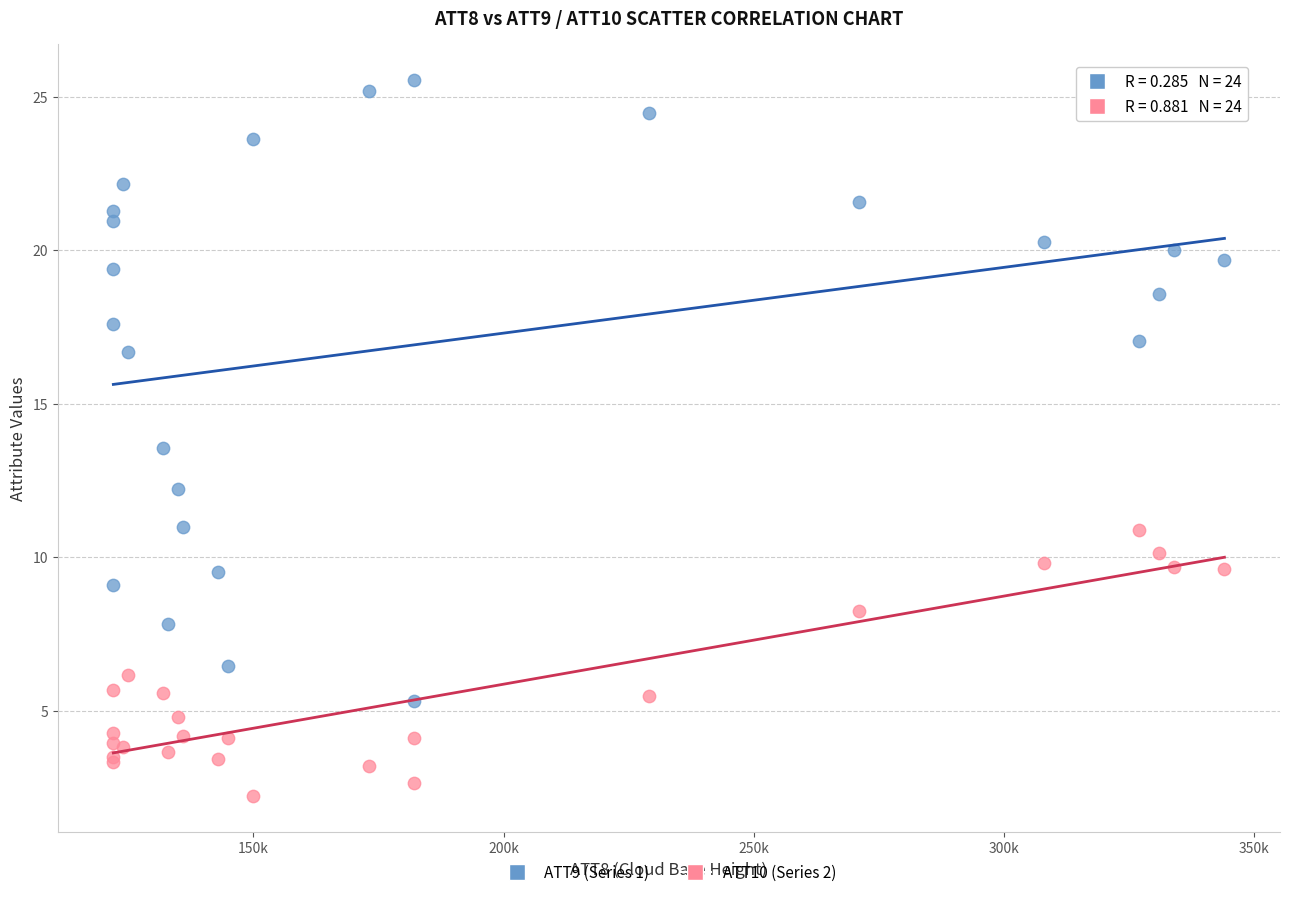

Which series contains the lowest Y value?

ATT10 (Series 2)